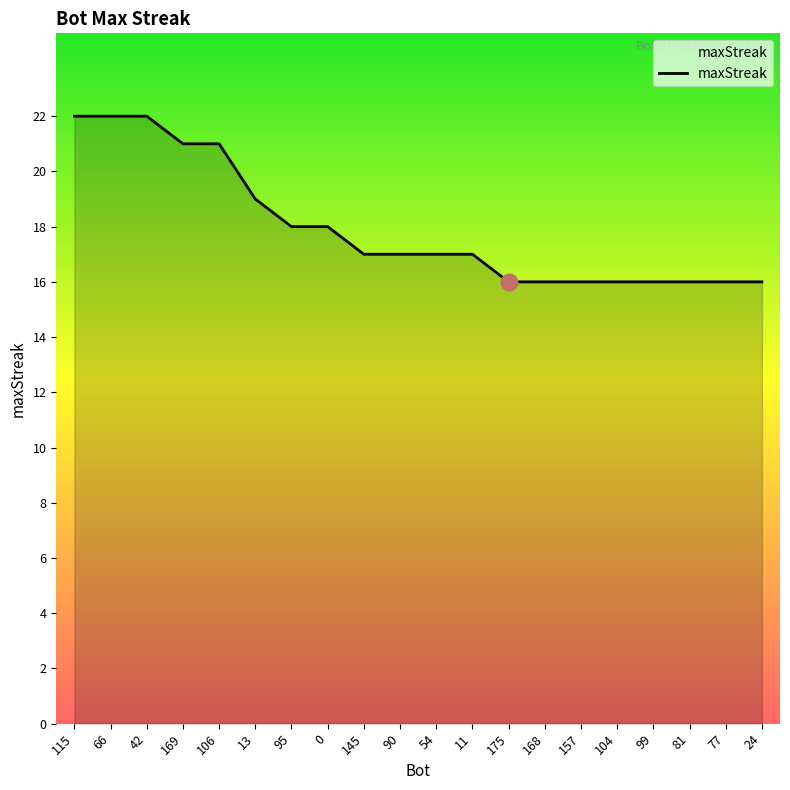

What is the change in value from 42 to 99?

-6